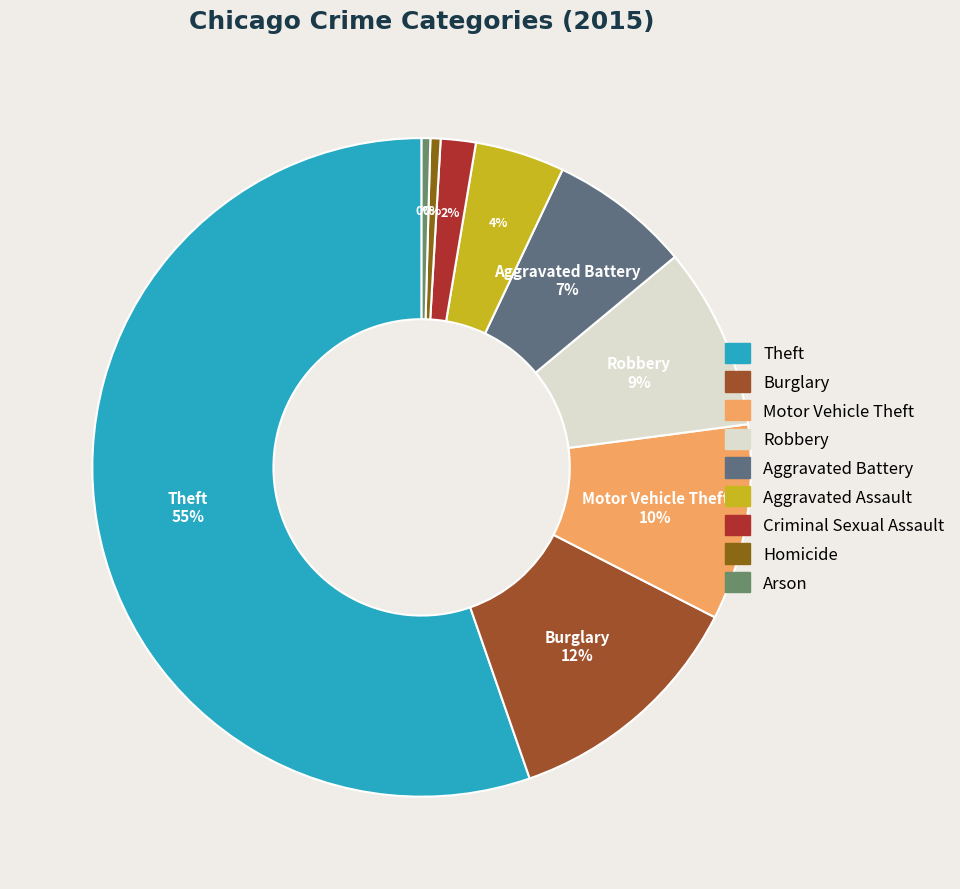

To the nearest percent, what percentage of the pie is Motor Vehicle Theft?

10%